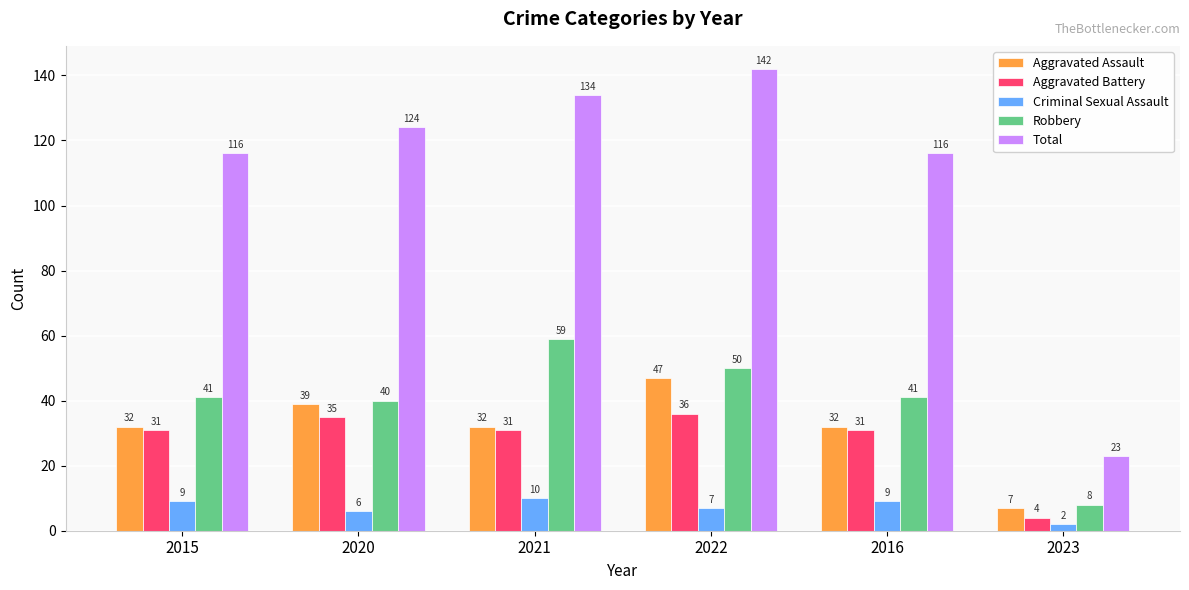

What is the label of the 2nd bar from the right?

2016